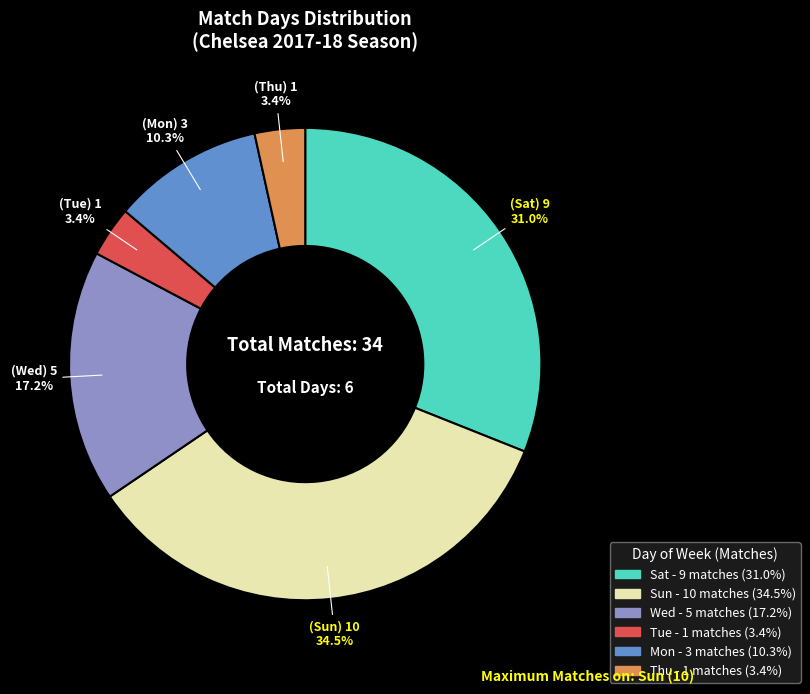

Does any single category account for the majority?

No